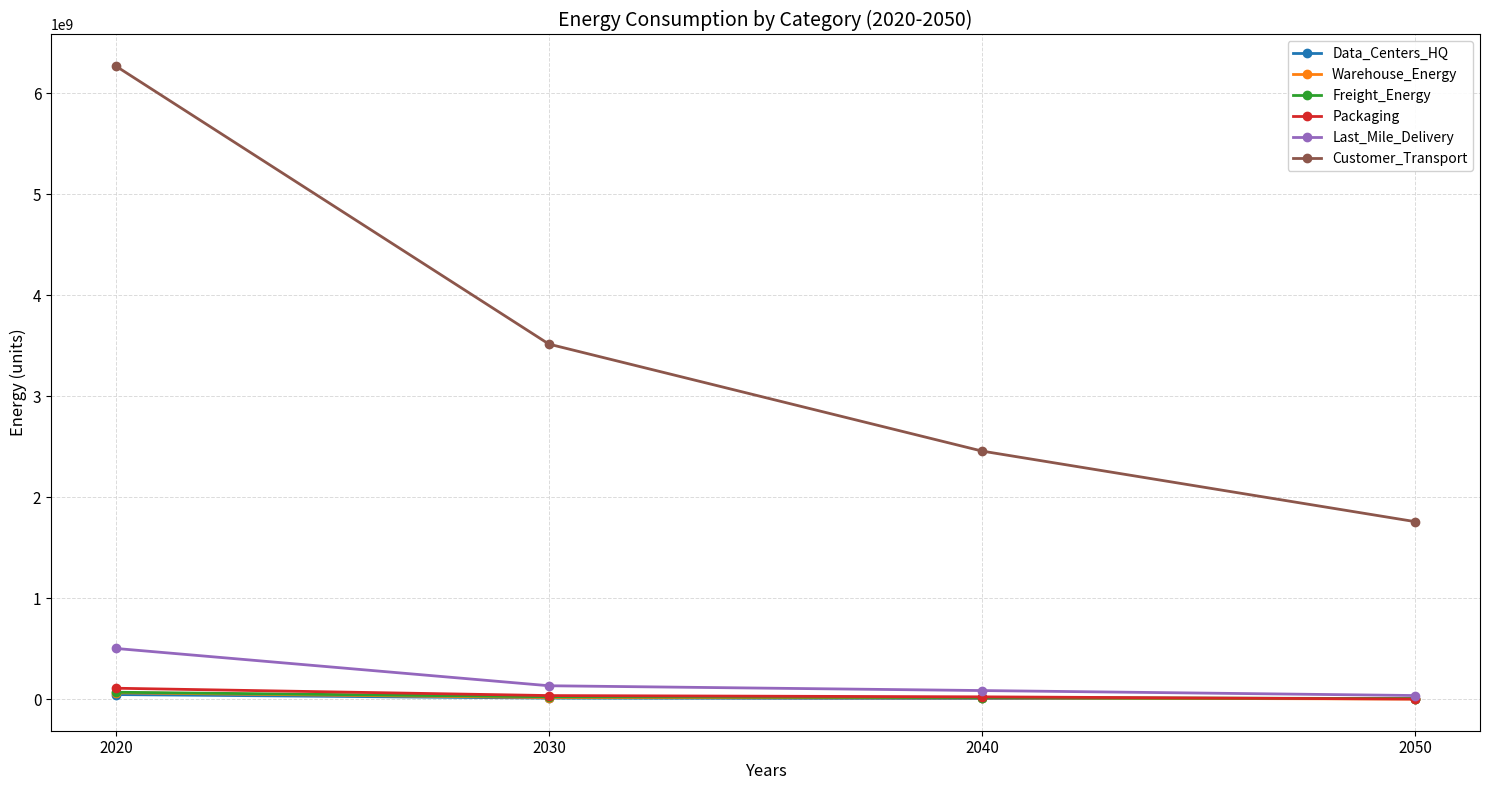

What is the value of the Last_Mile_Delivery point at the 1st from the left?

501486003.2